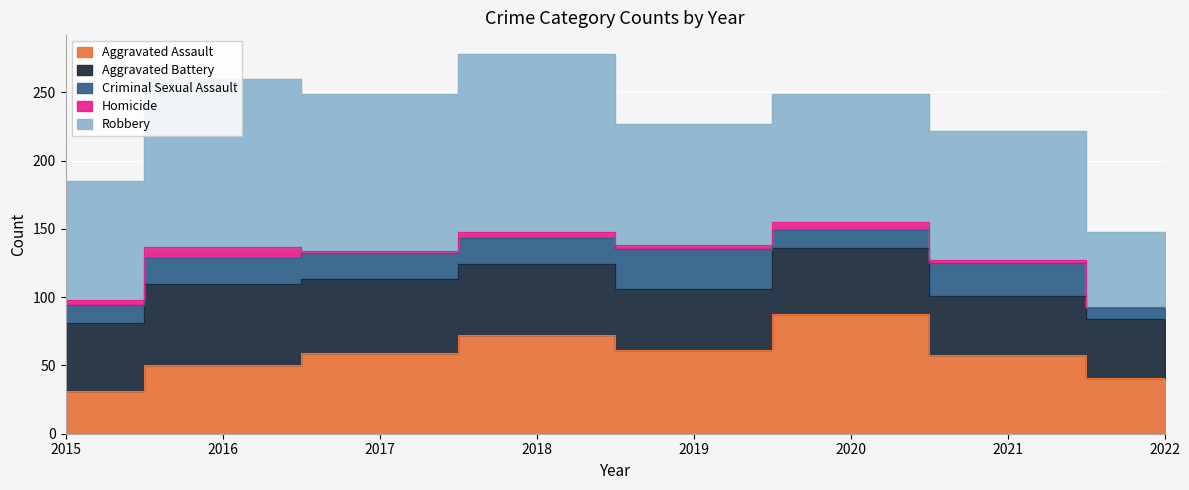

How many data points in Aggravated Assault are less than 59?

4